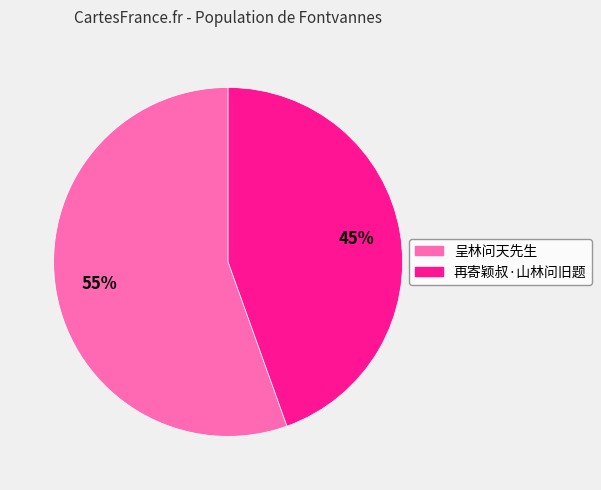

Is it true that 呈林问天先生 is 68% of the pie?

False